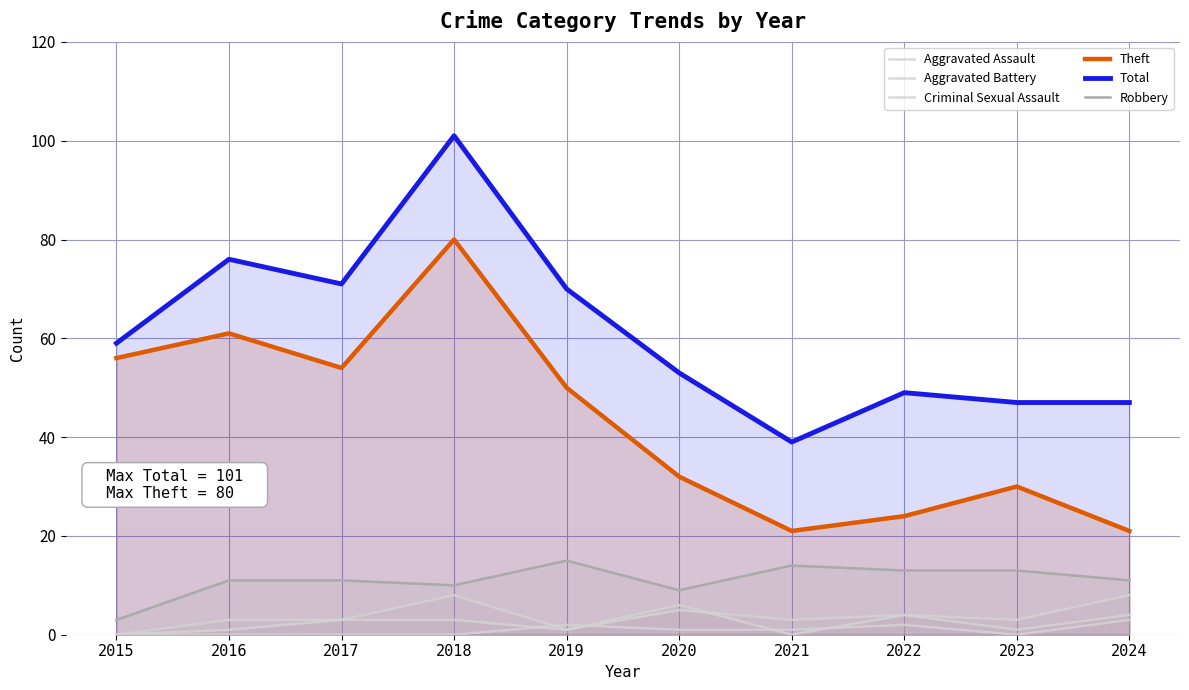

What is the value of the Total point at the 6th from the left?

53